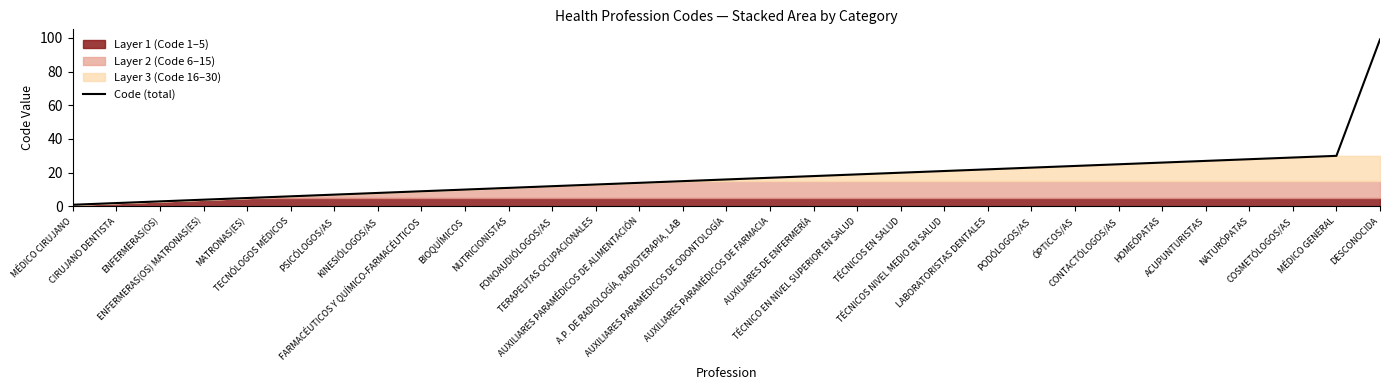

Rank the categories by value from lowest to highest.

MÉDICO CIRUJANO, CIRUJANO DENTISTA, ENFERMERAS(OS), ENFERMERAS(OS) MATRONAS(ES), MATRONAS(ES), TECNÓLOGOS MÉDICOS, PSICÓLOGOS/AS, KINESIÓLOGOS/AS, FARMACÉUTICOS Y QUÍMICO-FARMACÉUTICOS, BIOQUÍMICOS, NUTRICIONISTAS, FONOAUDIÓLOGOS/AS, TERAPEUTAS OCUPACIONALES, AUXILIARES PARAMÉDICOS DE ALIMENTACIÓN, A.P. DE RADIOLOGÍA, RADIOTERAPIA, LAB, AUXILIARES PARAMÉDICOS DE ODONTOLOGÍA, AUXILIARES PARAMÉDICOS DE FARMACIA, AUXILIARES DE ENFERMERÍA, TÉCNICO EN NIVEL SUPERIOR EN SALUD, TÉCNICOS EN SALUD, TÉCNICOS NIVEL MEDIO EN SALUD, LABORATORISTAS DENTALES, PODÓLOGOS/AS, ÓPTICOS/AS, CONTACTÓLOGOS/AS, HOMEÓPATAS, ACUPUNTURISTAS, NATURÓPATAS, COSMETÓLOGOS/AS, MÉDICO GENERAL, DESCONOCIDA